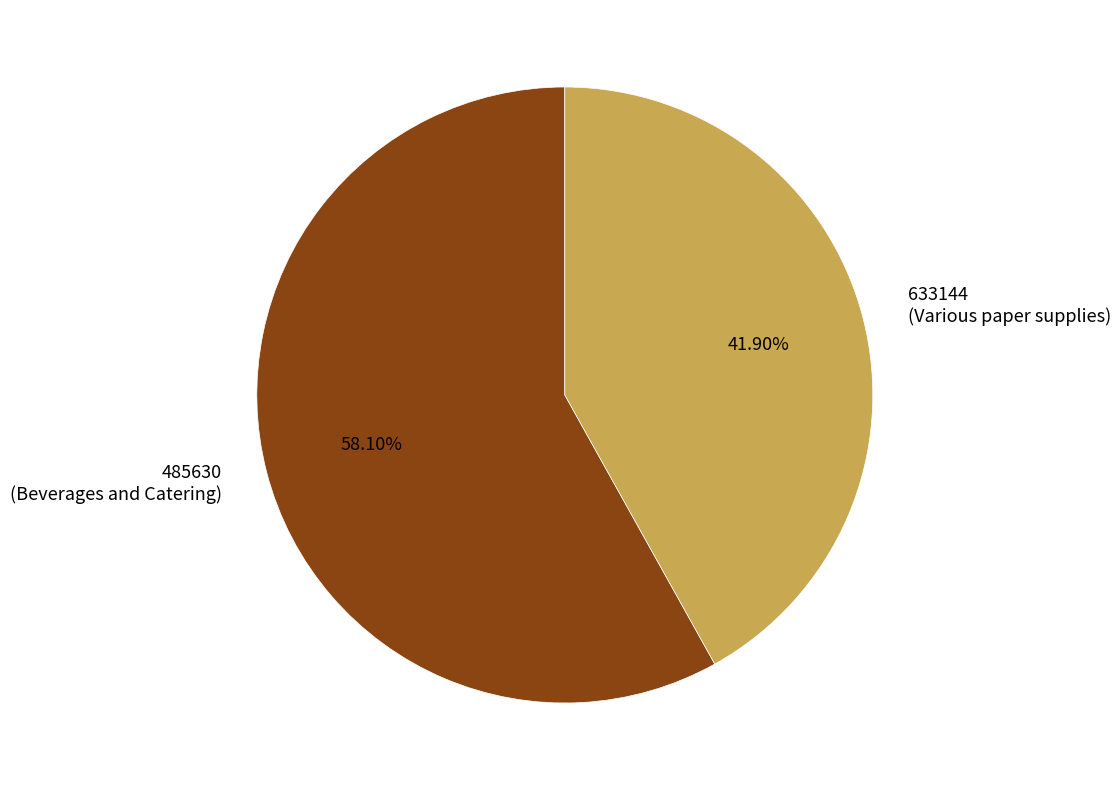

What is the ratio of the value at 485630 (Beverages and Catering) to the value at 633144 (Various paper supplies)?

1.4